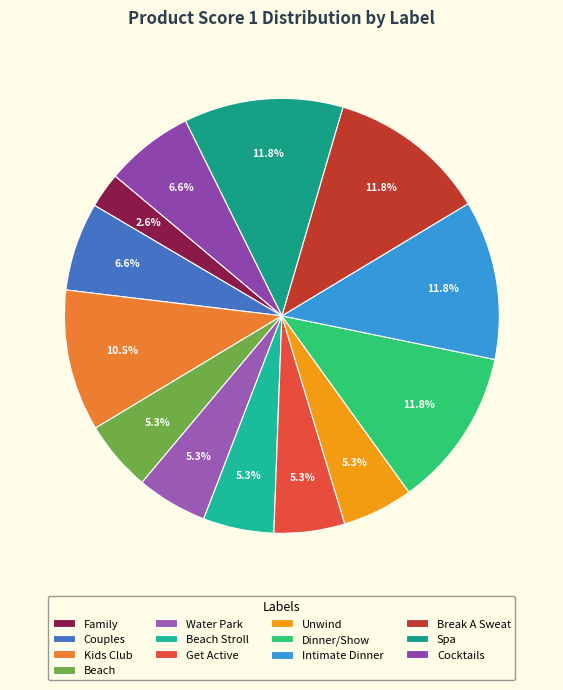

Is the sum of Water Park and Unwind greater than half?

No